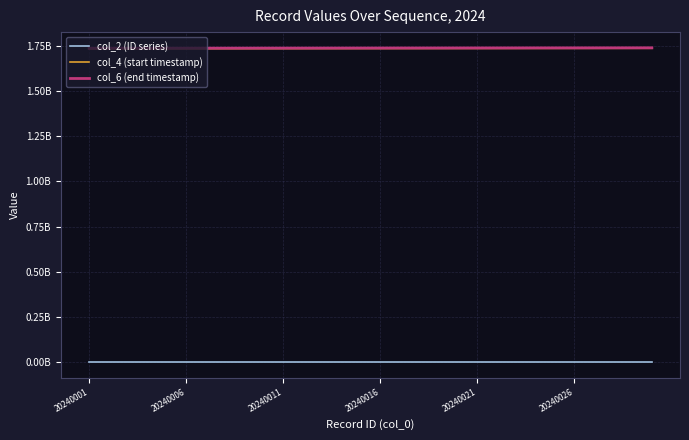

Is this an area chart (filled region under the line)?

No